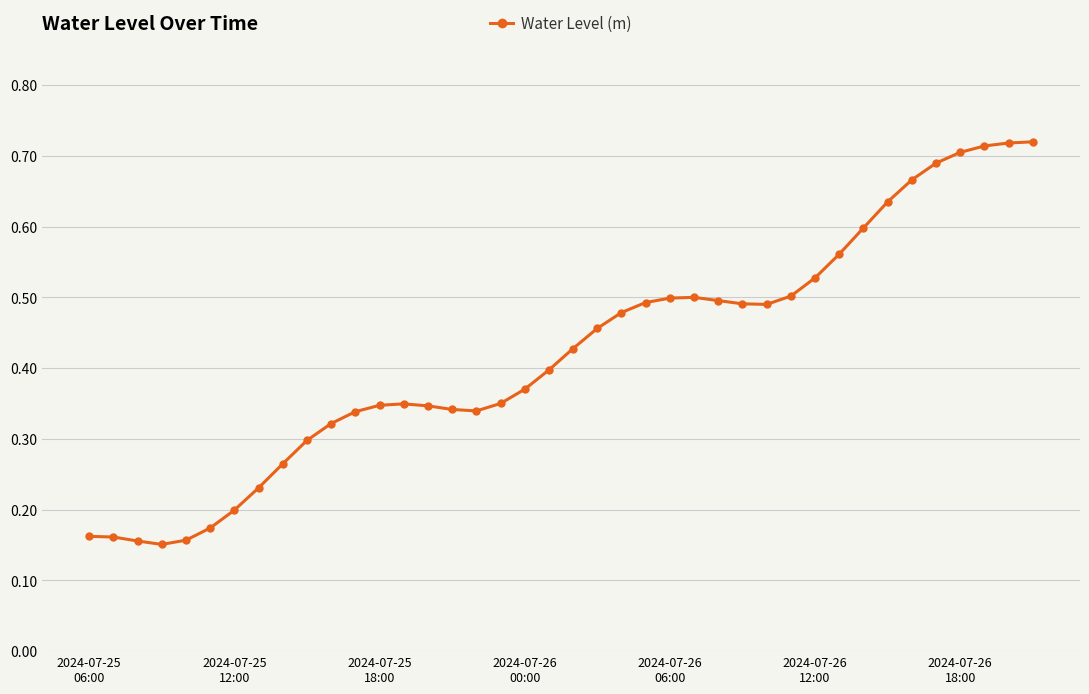

Count the values in the range 0 to 1.

40